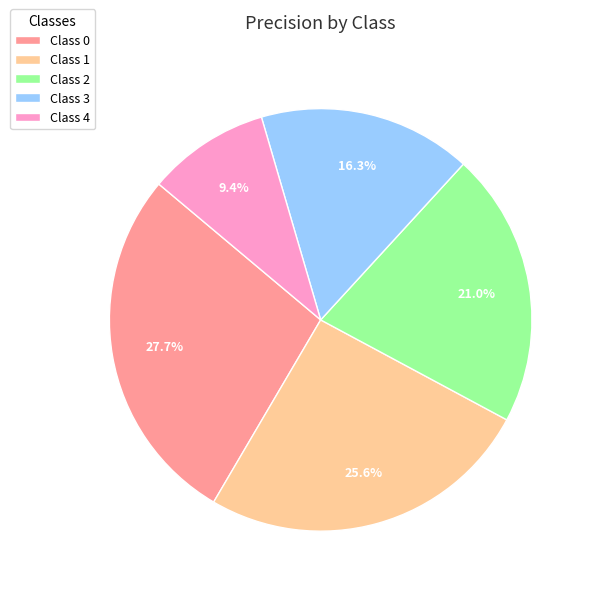

Rank the categories by value from lowest to highest.

Class 4, Class 3, Class 2, Class 1, Class 0